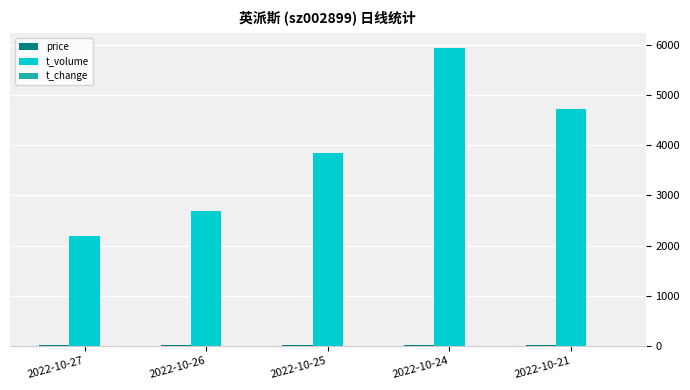

What is the total value across all series at 2022-10-24?

5960.5